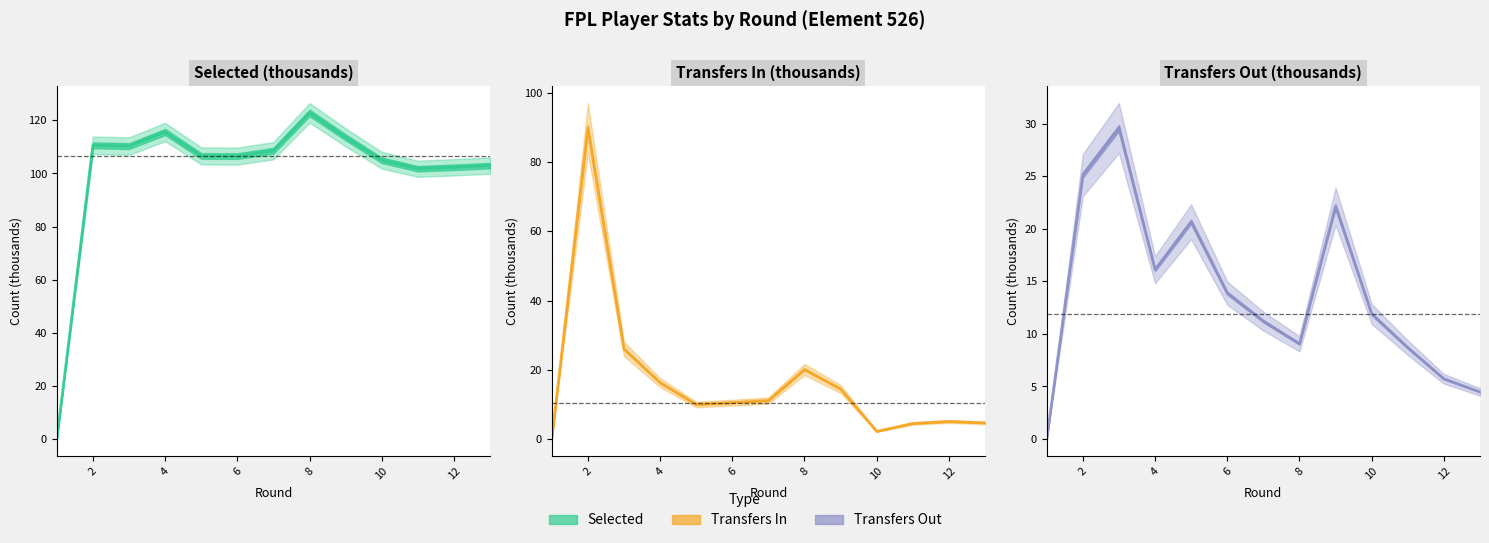

True or false: Transfers Out (thousands) has more than 1 interior local peaks.

True